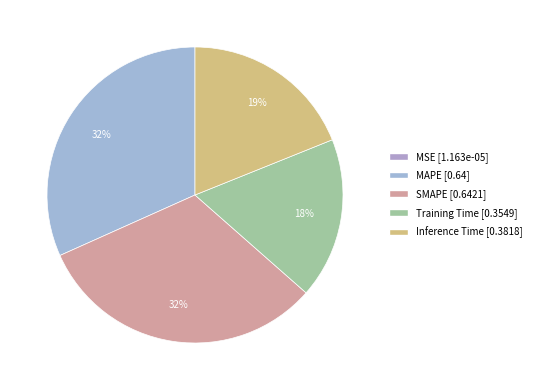

Is MSE the majority of the pie?

No